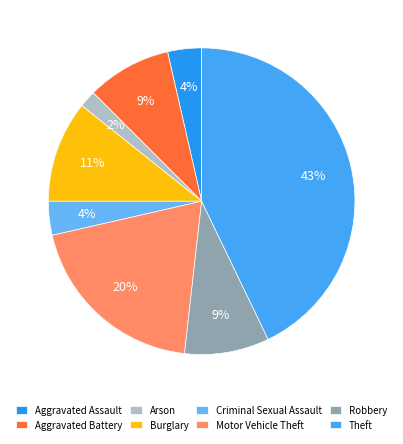

How many segments does this pie chart have?

8